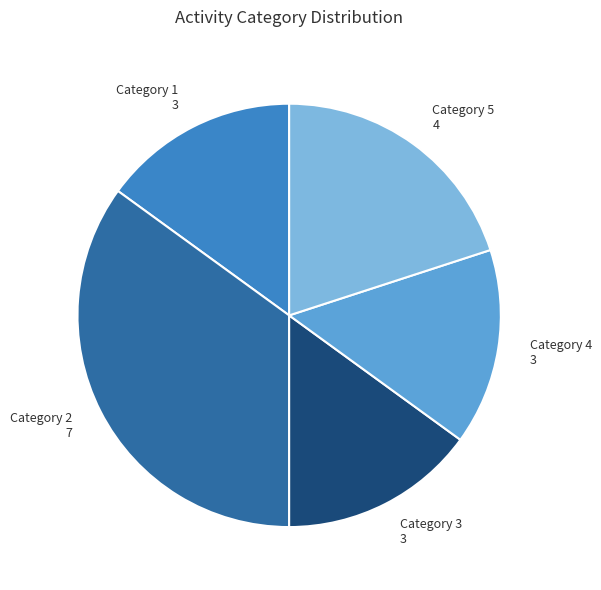

True or false: Category 5 4 accounts for 20% of the total.

True